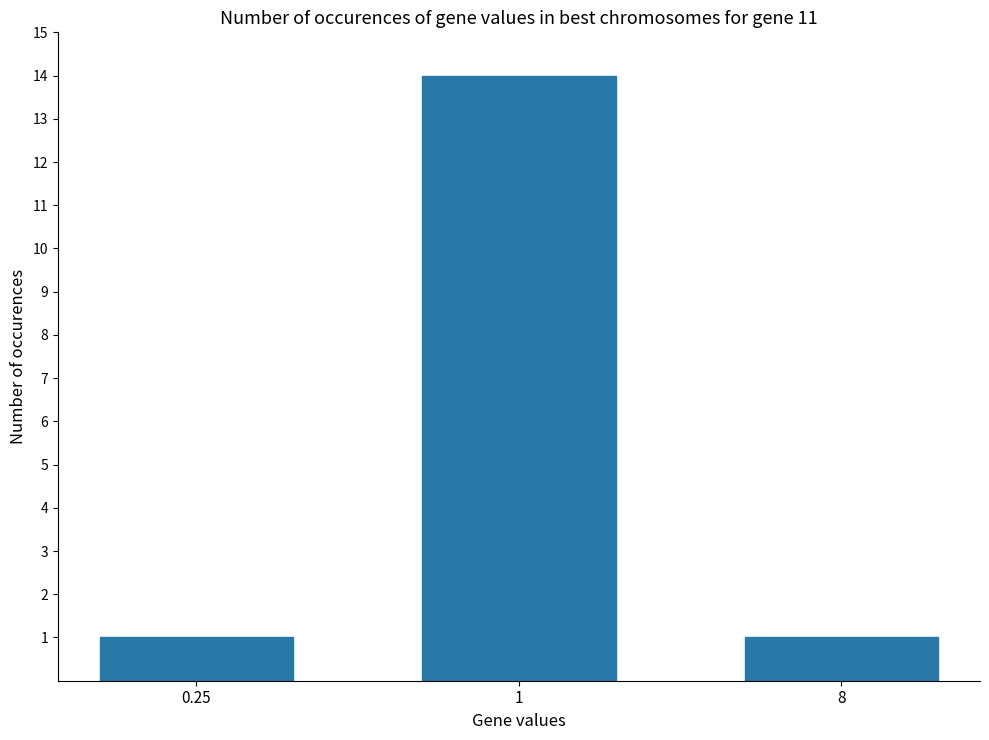

Reading left to right, what are all the values shown in this chart?

0.25=1	1=14	8=1